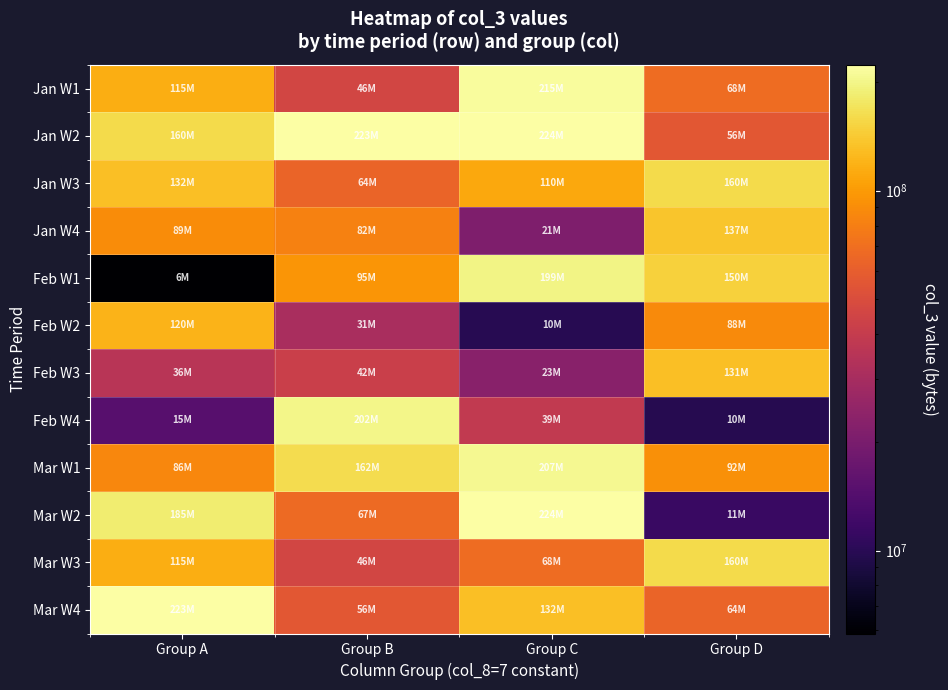

Which category has the lowest value across all series?

Group A